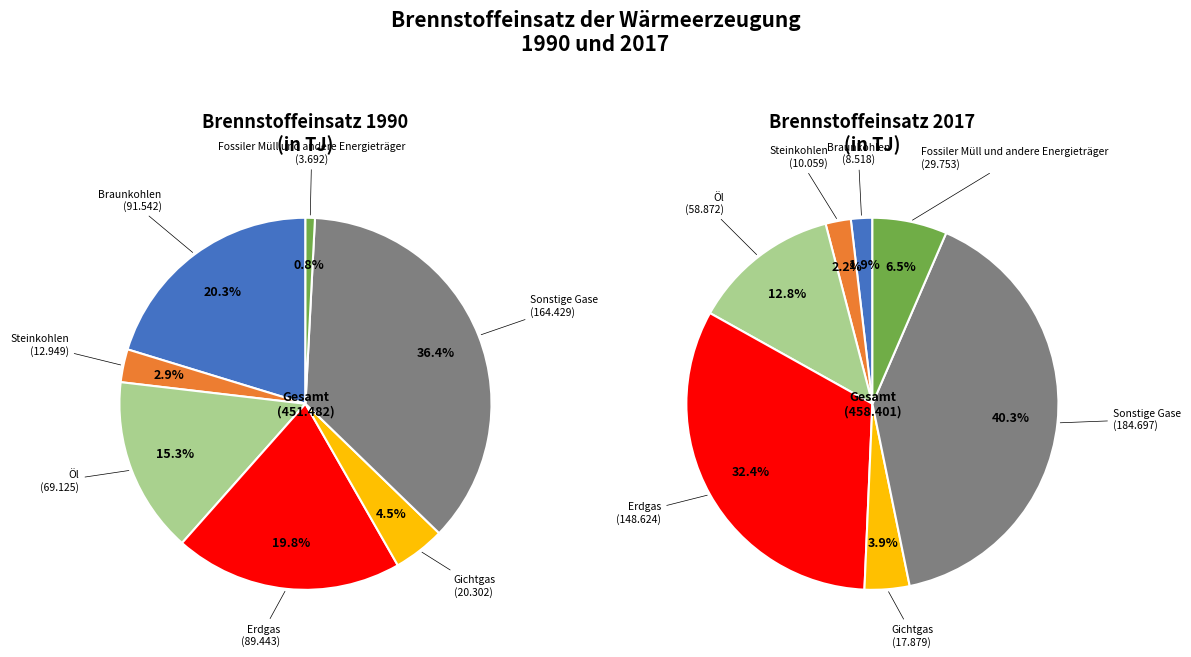

How many segments does this pie chart have?

7